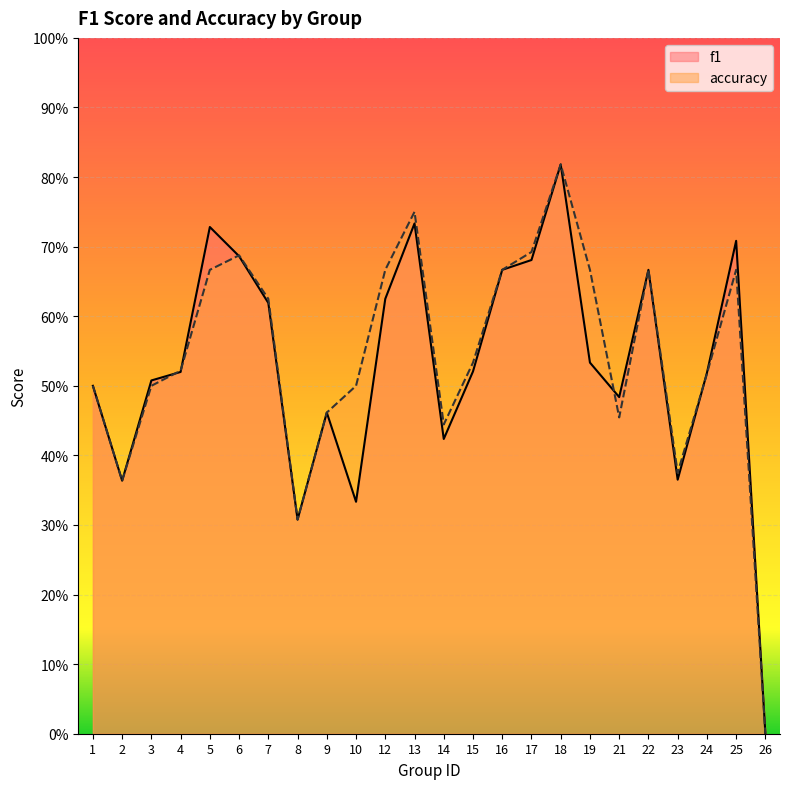

How many times do f1 and accuracy cross each other?

5